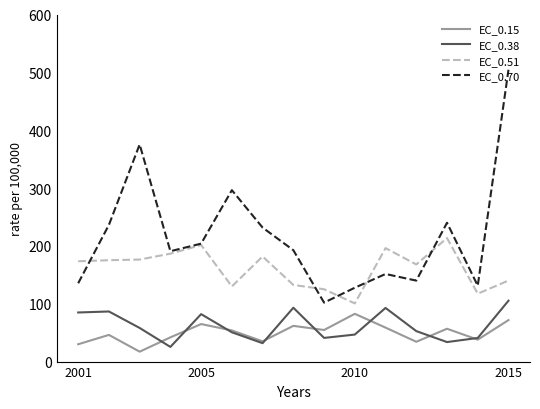

What is the minimum value for EC_0.70?

101.9